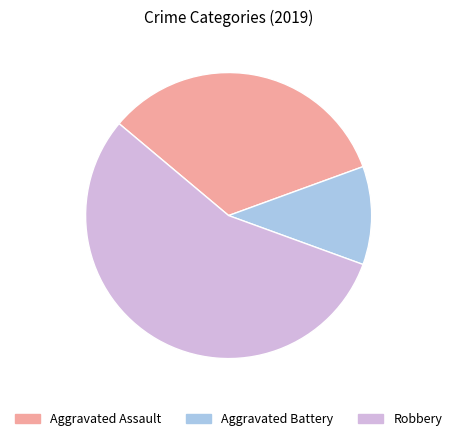

Approximately how many times larger is the value at Robbery compared to Aggravated Battery?

5.0